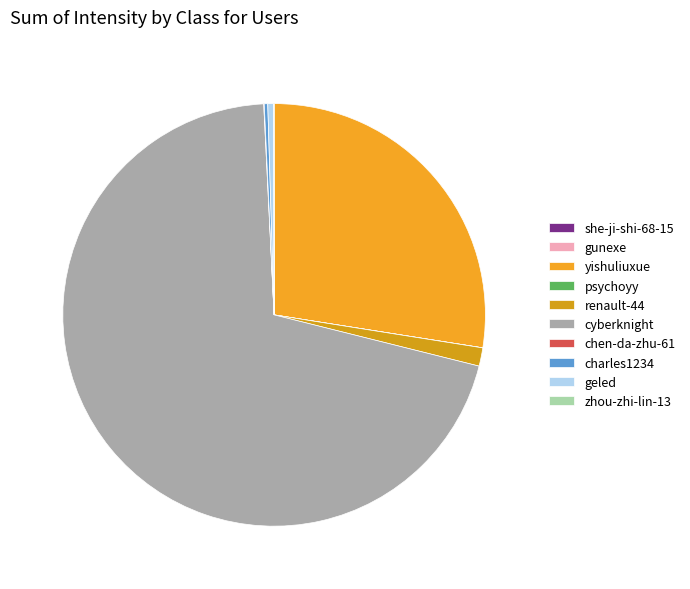

Is it true that zhou-zhi-lin-13 is 1% of the pie?

False